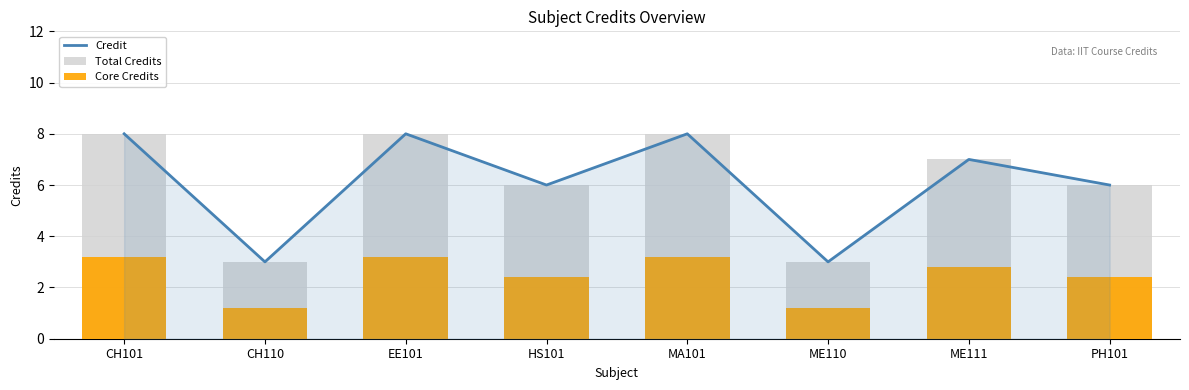

Count the Total Credits values in the range 6 to 8.

6